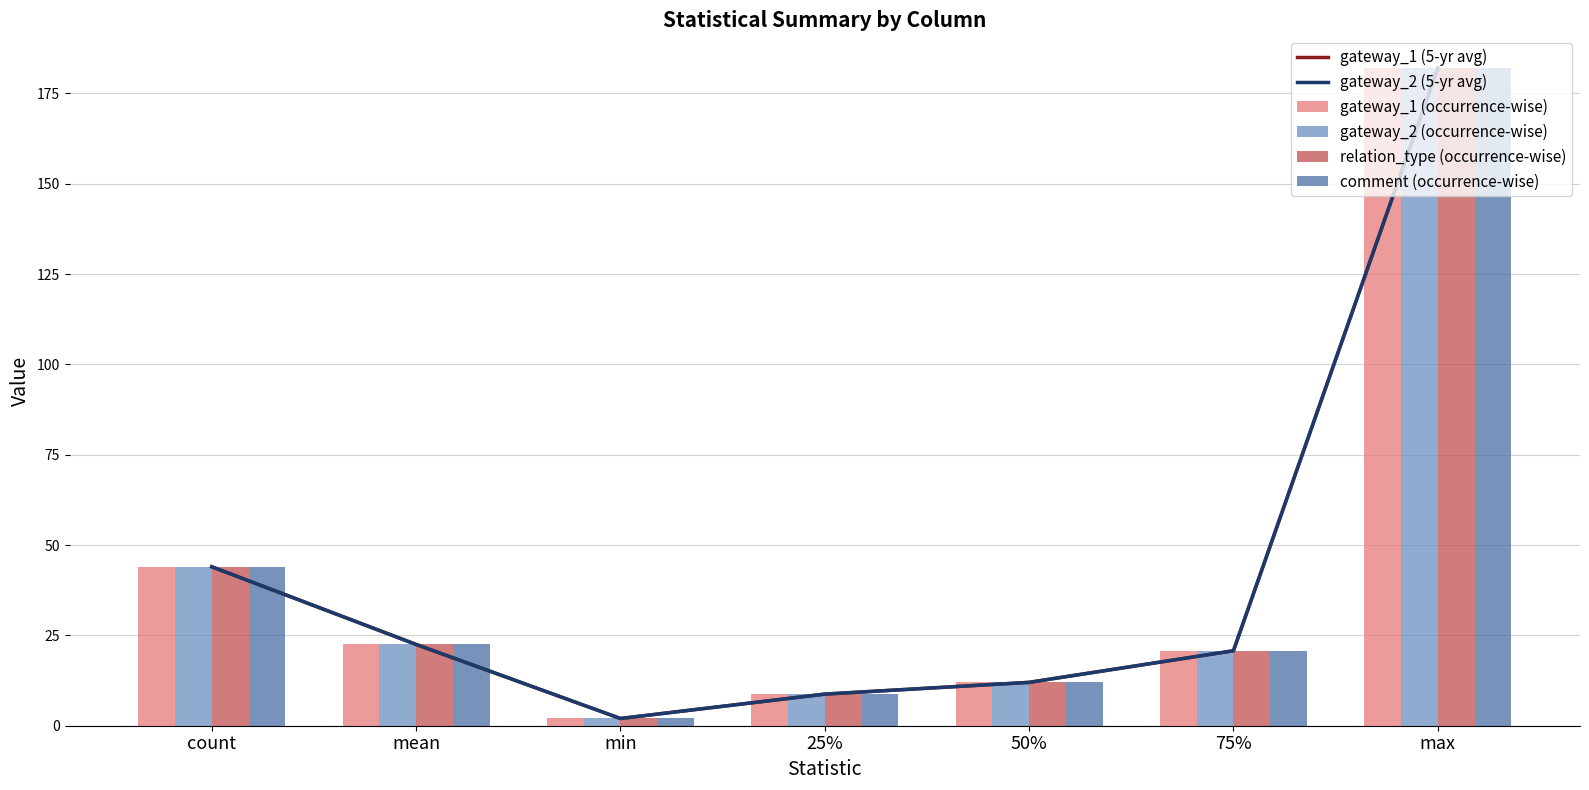

How many values in the comment (occurrence-wise) series exceed 20?

4